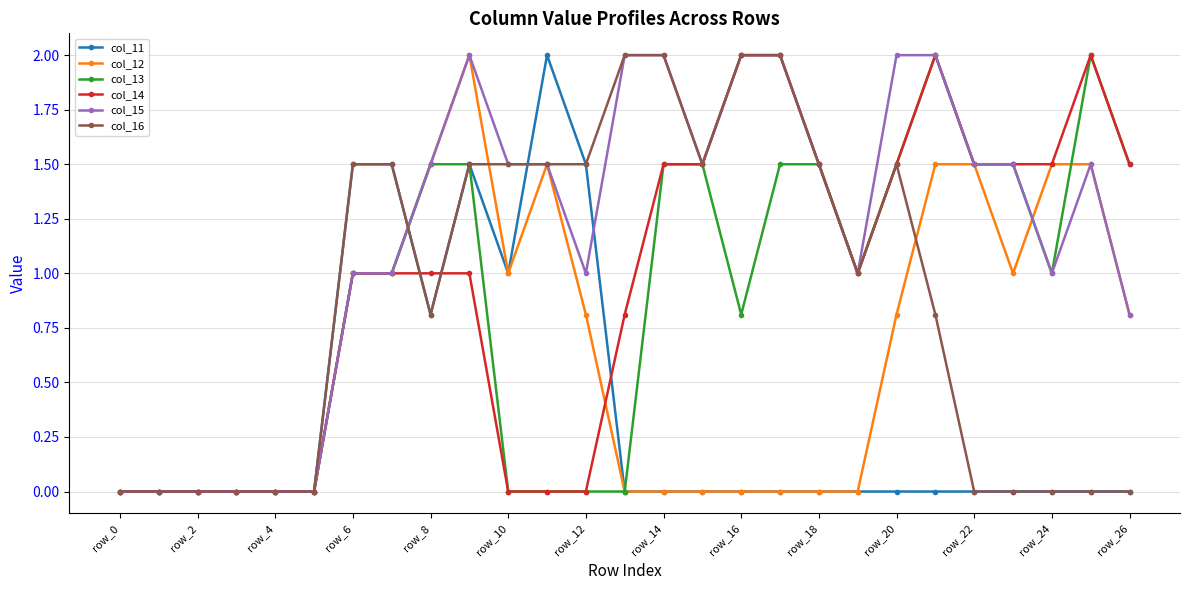

True or false: col_11 has more than 0 points higher than both neighbors.

True